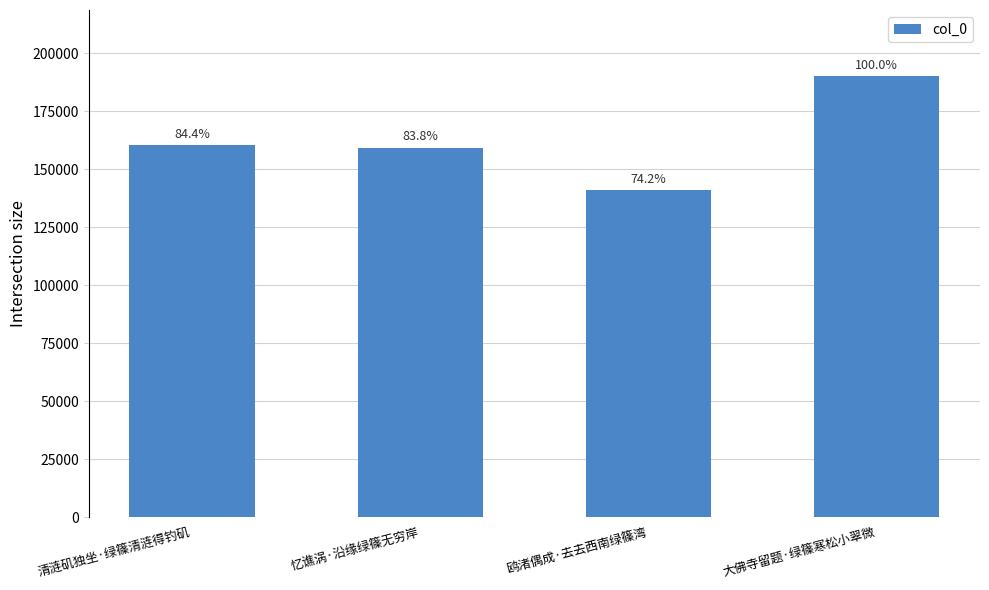

How many bars are there in total?

4